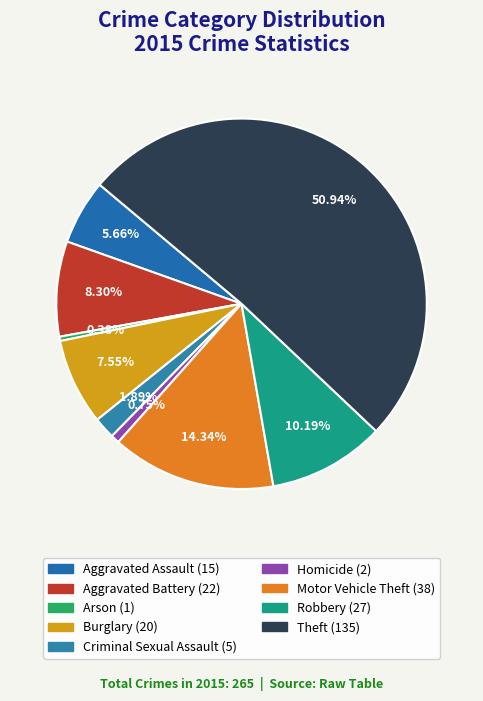

To the nearest percent, what is the combined percentage of Aggravated Assault and Homicide?

6%